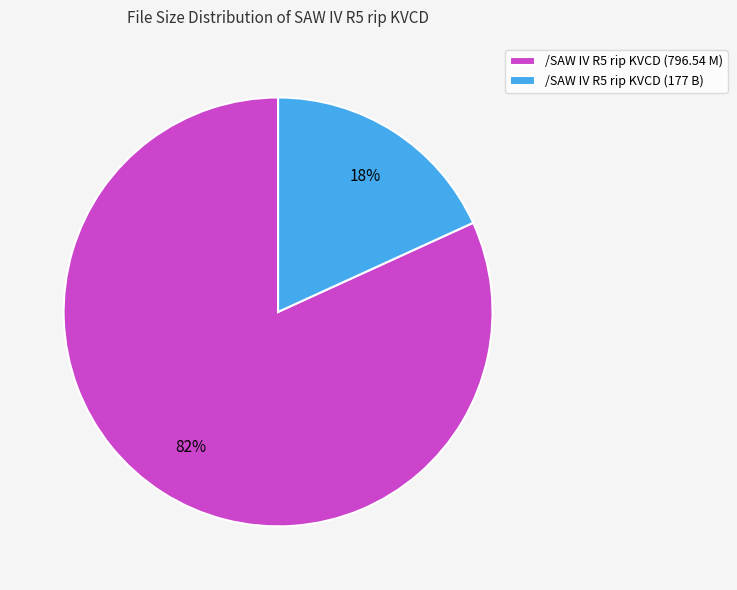

The /SAW IV R5 rip KVCD (796.54 M) slice represents 71% of the pie. True or false?

False